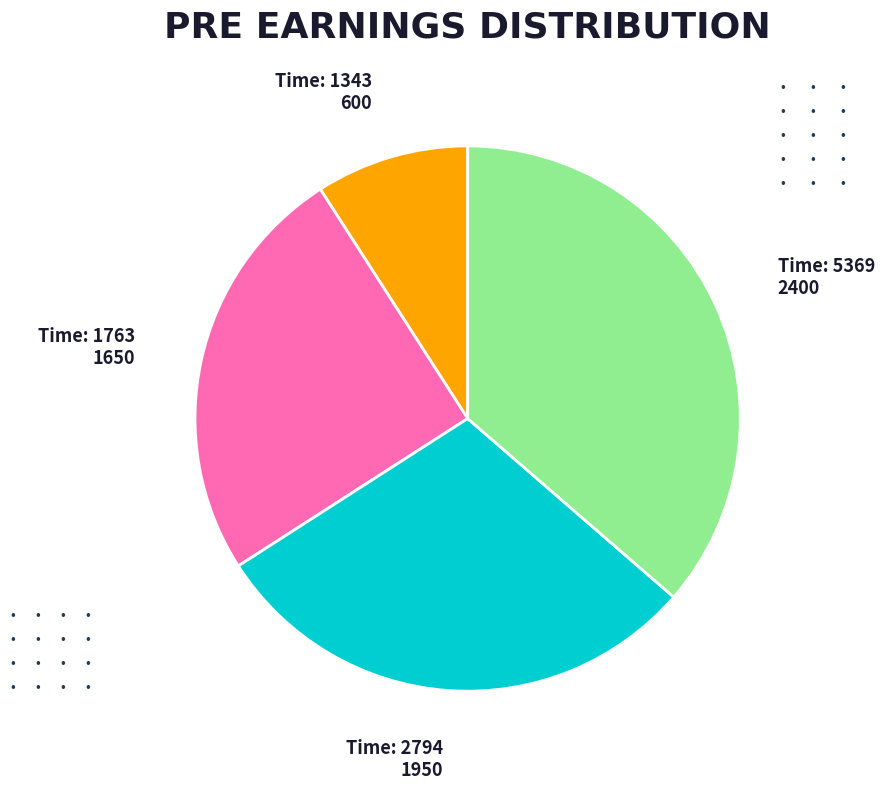

How many segments does this pie chart have?

4